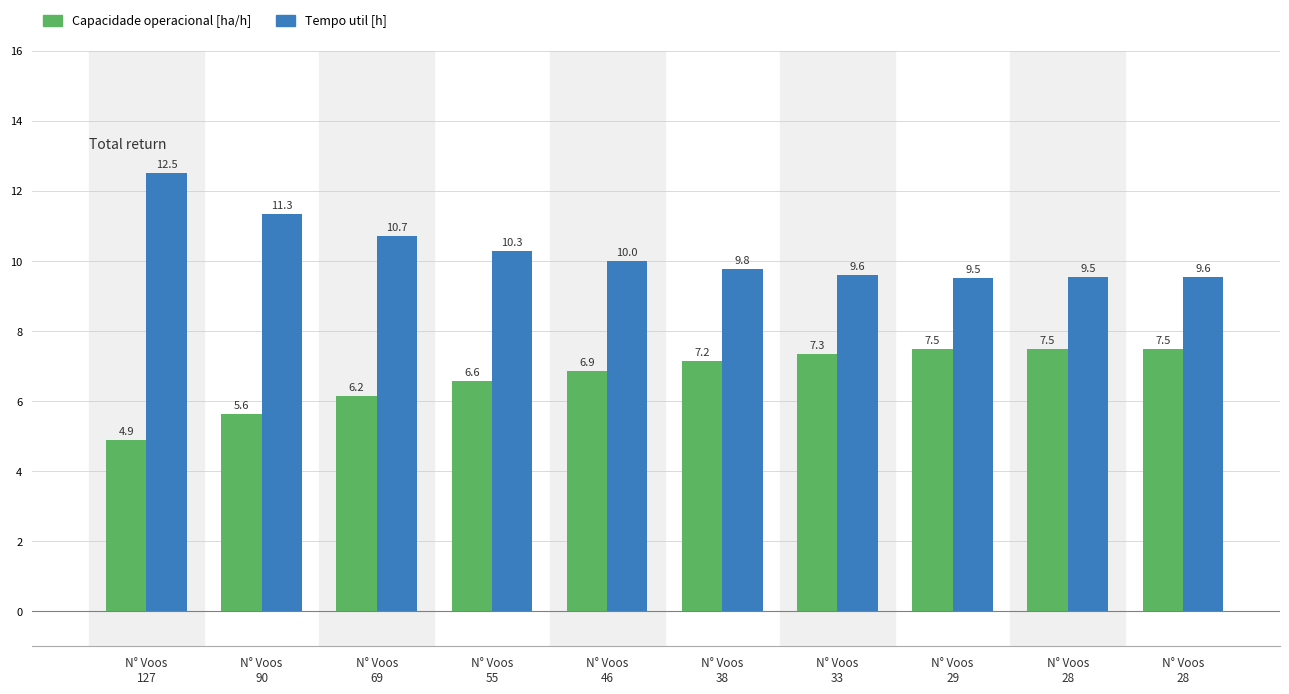

How many data points in Tempo util [h] are above 10?

5